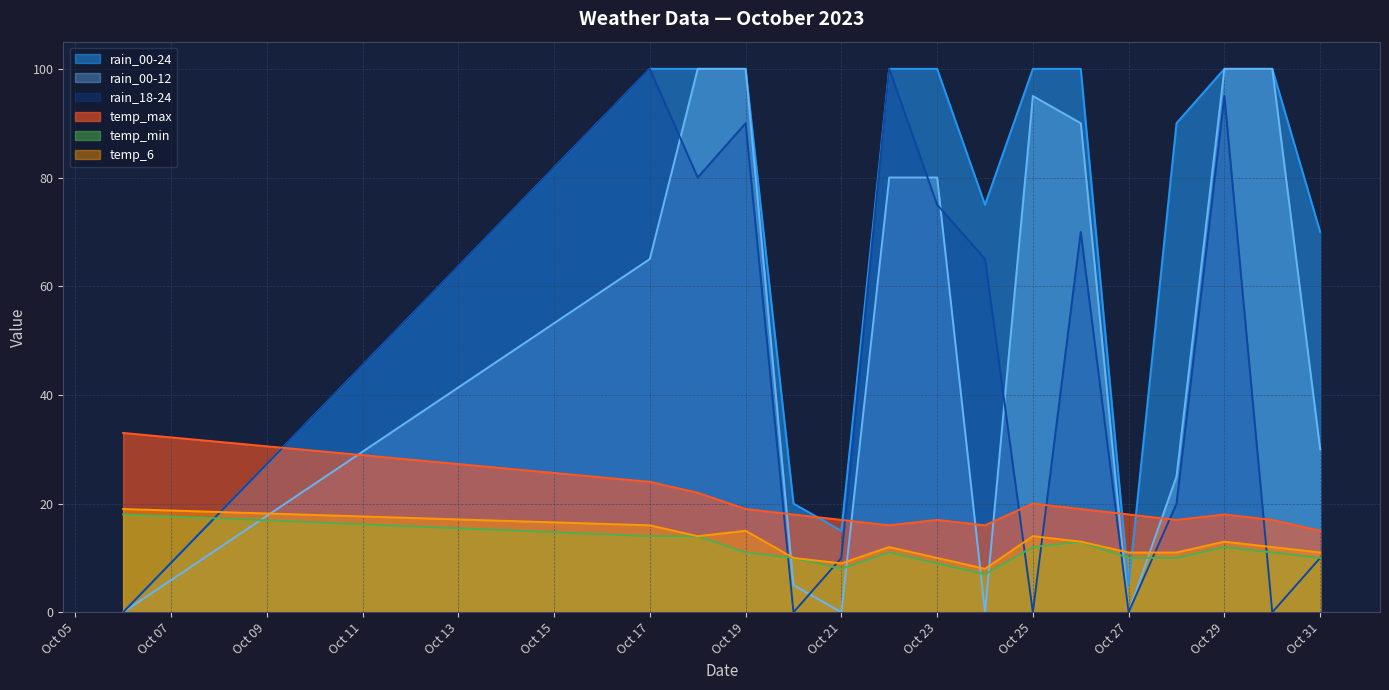

What is the difference between the maximum and minimum values in the rain_18-24 series?

100